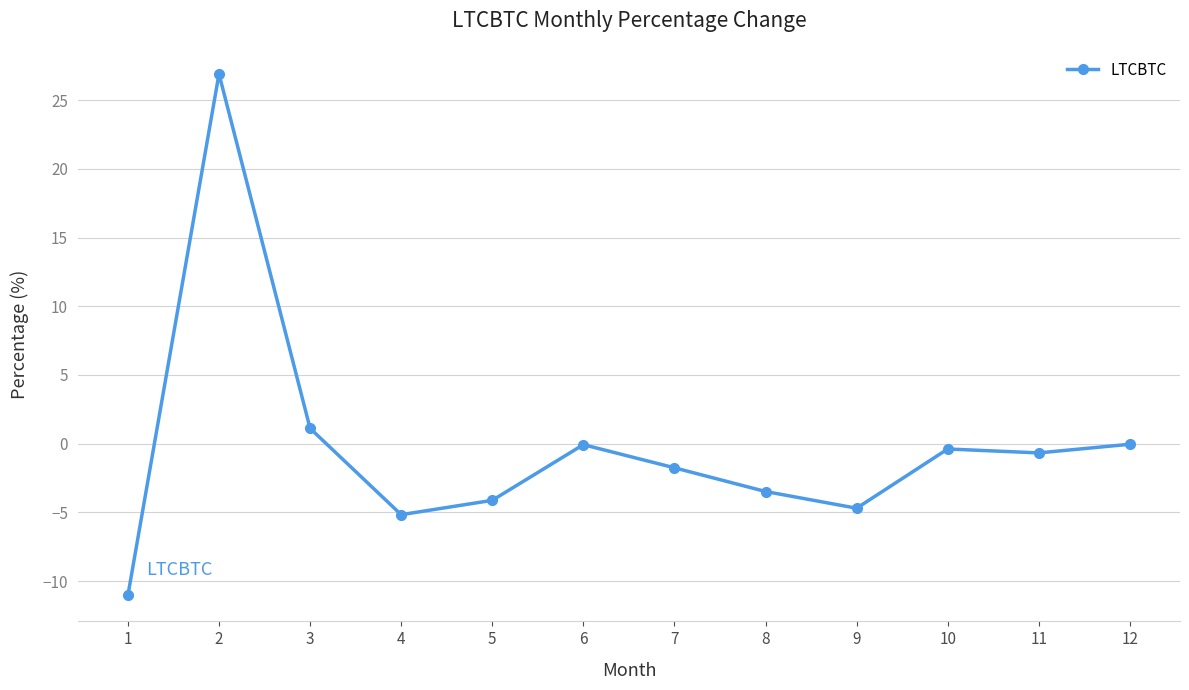

Which category has the lowest value across all series?

1